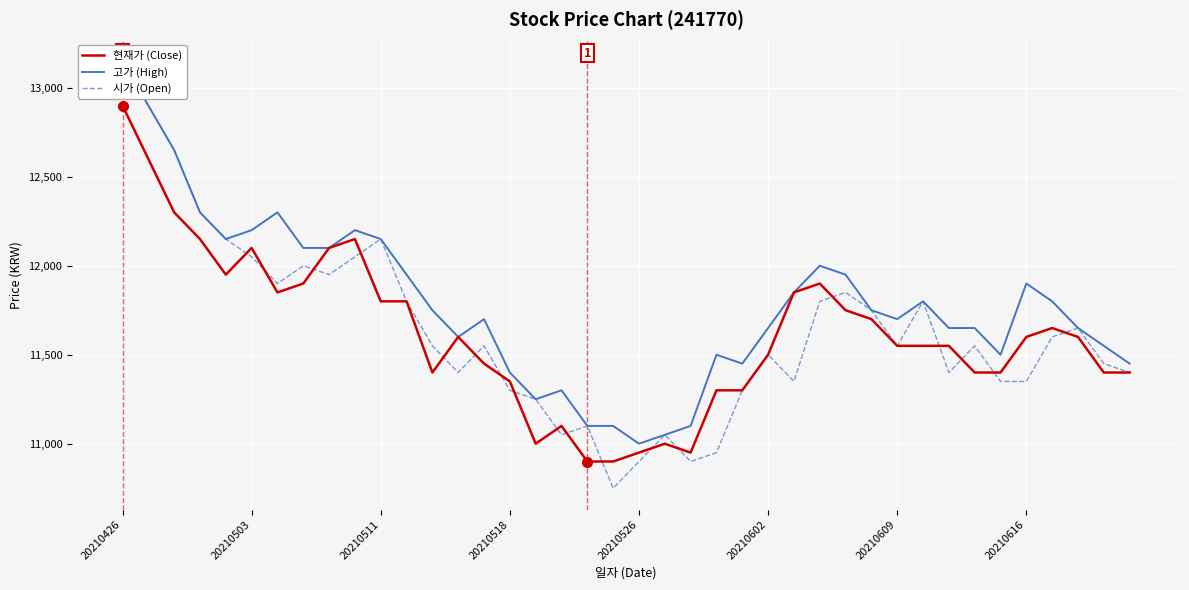

At which category does the chart reach its minimum across all series?

19